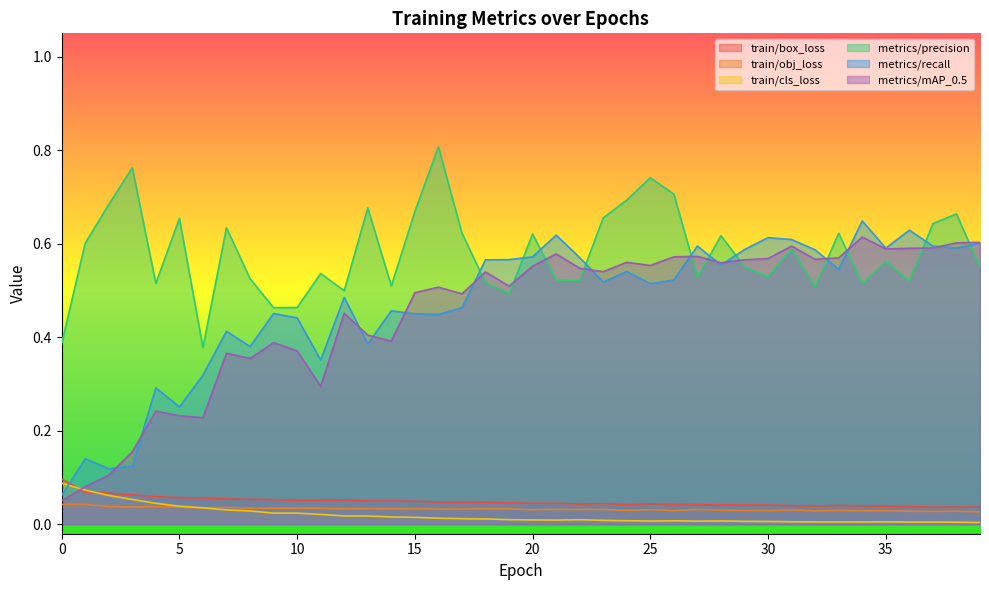

True or false: train/cls_loss has a value of 0.0 at 25.

False